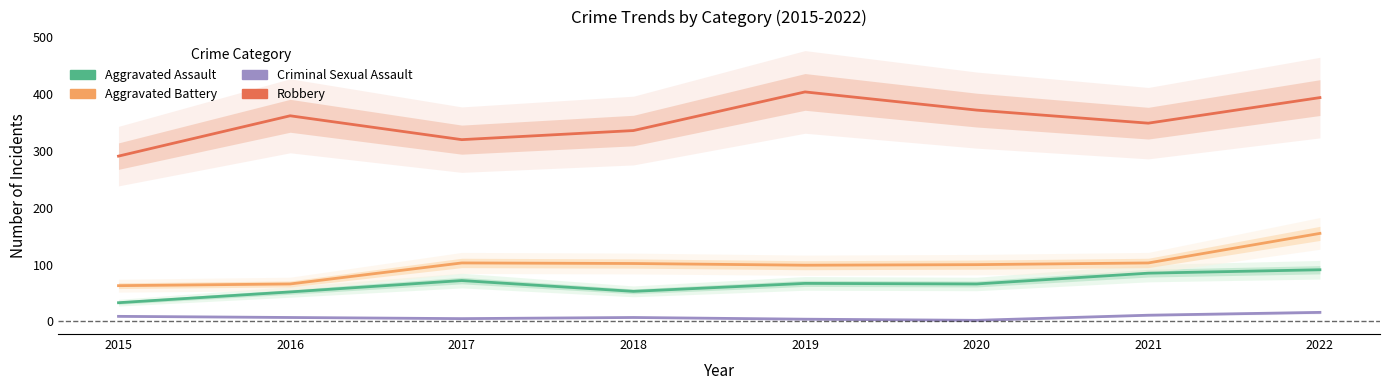

What is the average value of the Aggravated Battery series?

99